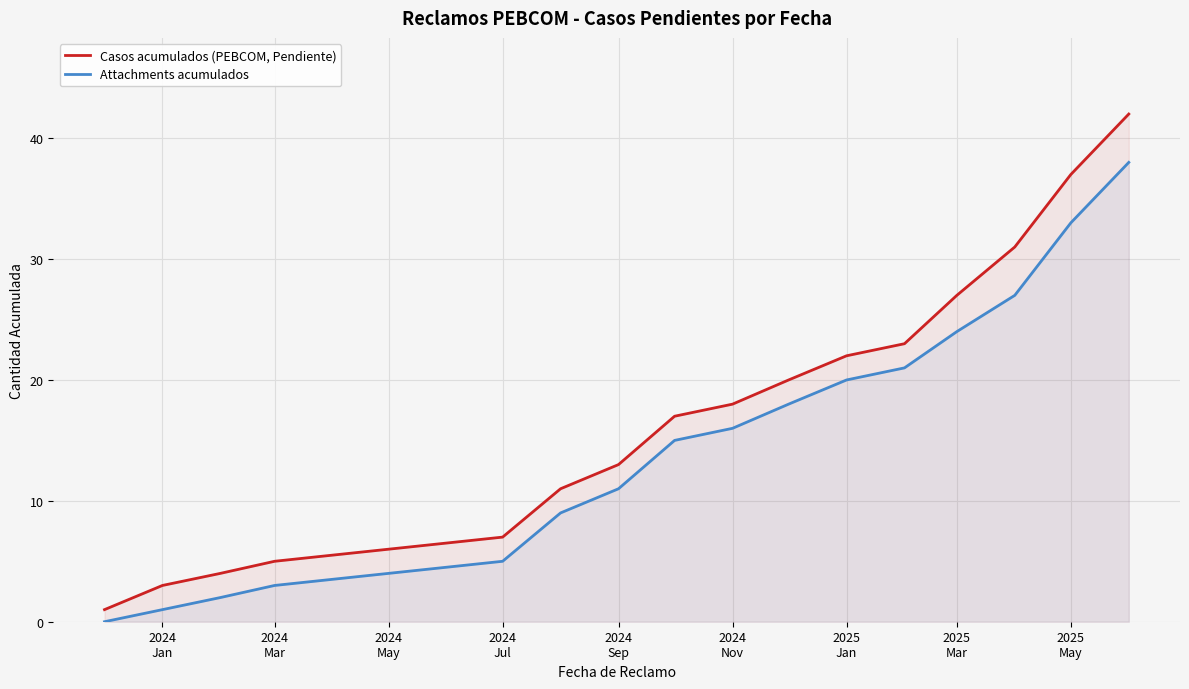

What is the difference between the maximum and second lowest values in the Attachments acumulados series?

37